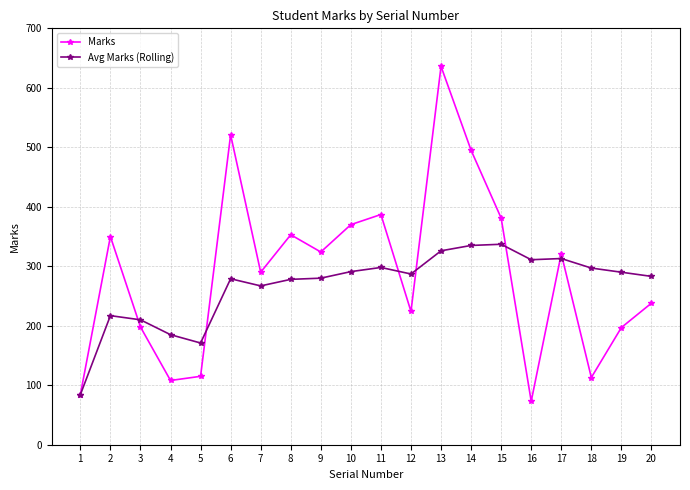

True or false: Avg Marks (Rolling) has more than 1 points higher than both neighbors.

True